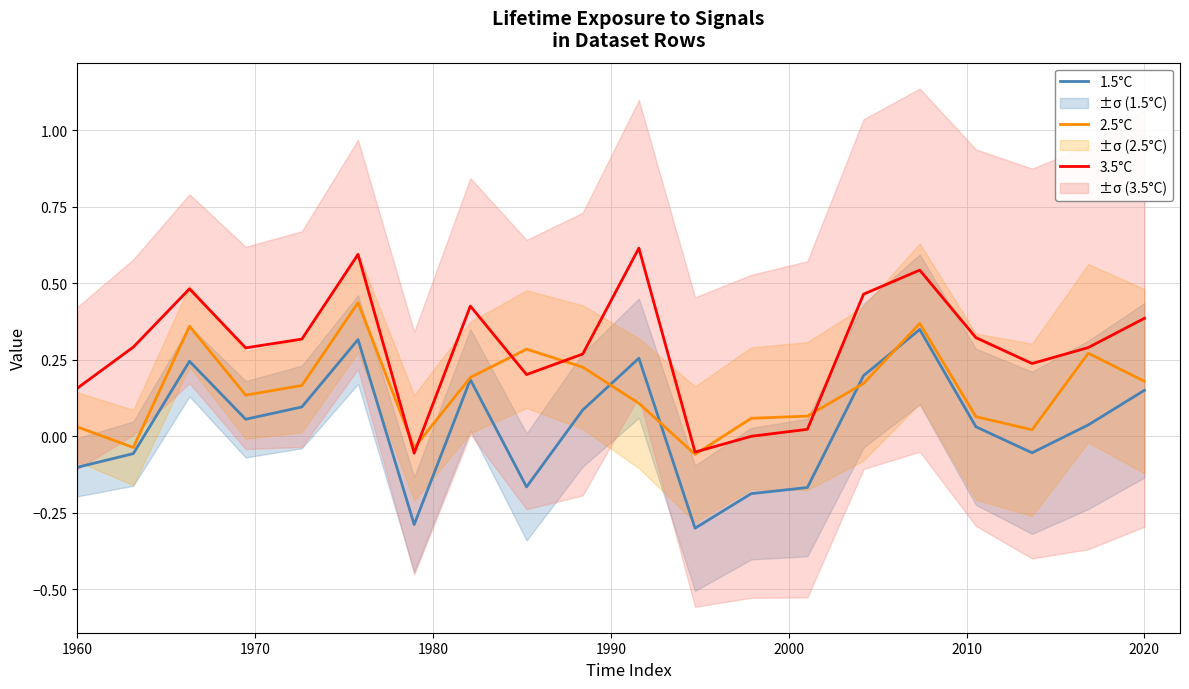

True or false: 3.5°C and 1.5°C cross at least once.

False